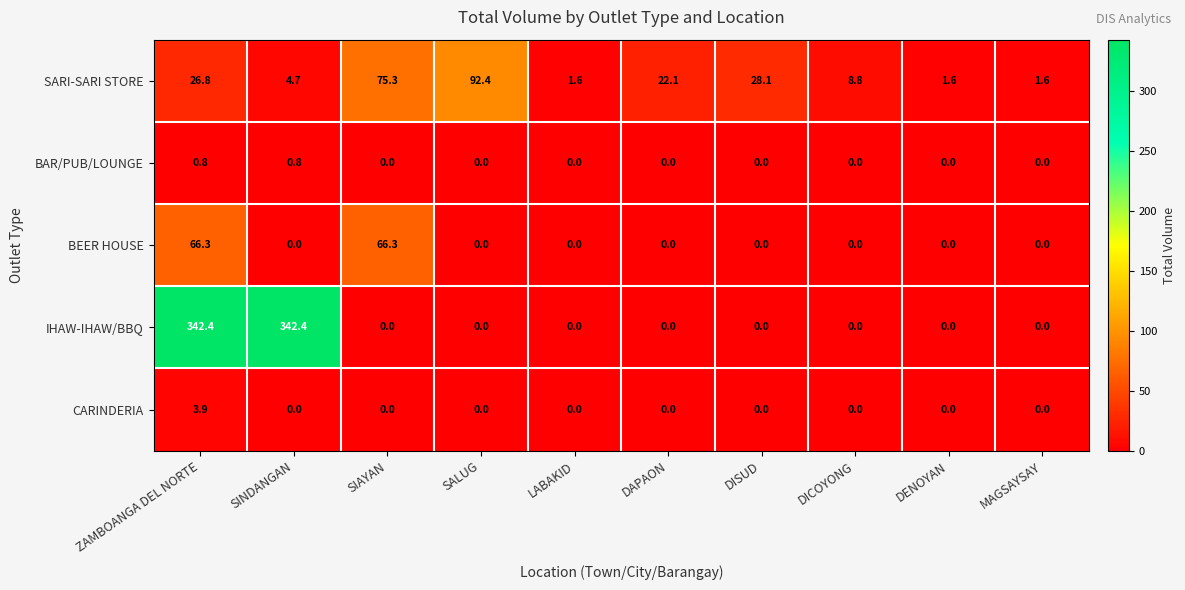

How many BAR/PUB/LOUNGE values are between 0 and 1?

10